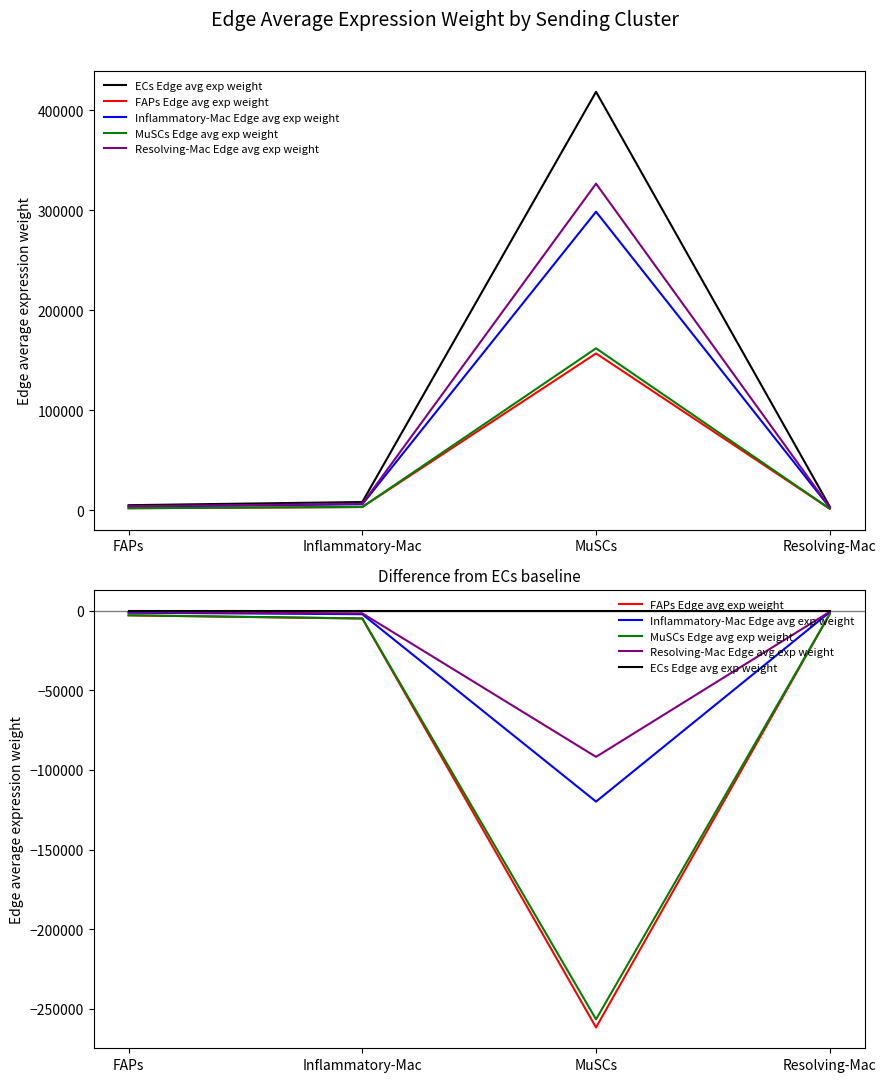

Reading left to right, extract all data points from this chart.

ECs Edge avg exp weight: FAPs=0.0	Inflammatory-Mac=0.0	MuSCs=0.0	Resolving-Mac=0.0
FAPs Edge avg exp weight: FAPs=-3041.1	Inflammatory-Mac=-5053.4	MuSCs=-261622.7	Resolving-Mac=-2188.1
Inflammatory-Mac Edge avg exp weight: FAPs=-1393.7	Inflammatory-Mac=-2316.0	MuSCs=-119902.0	Resolving-Mac=-1002.8
MuSCs Edge avg exp weight: FAPs=-2981.9	Inflammatory-Mac=-4955.1	MuSCs=-256532.6	Resolving-Mac=-2145.5
Resolving-Mac Edge avg exp weight: FAPs=-1067.5	Inflammatory-Mac=-1773.8	MuSCs=-91832.0	Resolving-Mac=-768.0